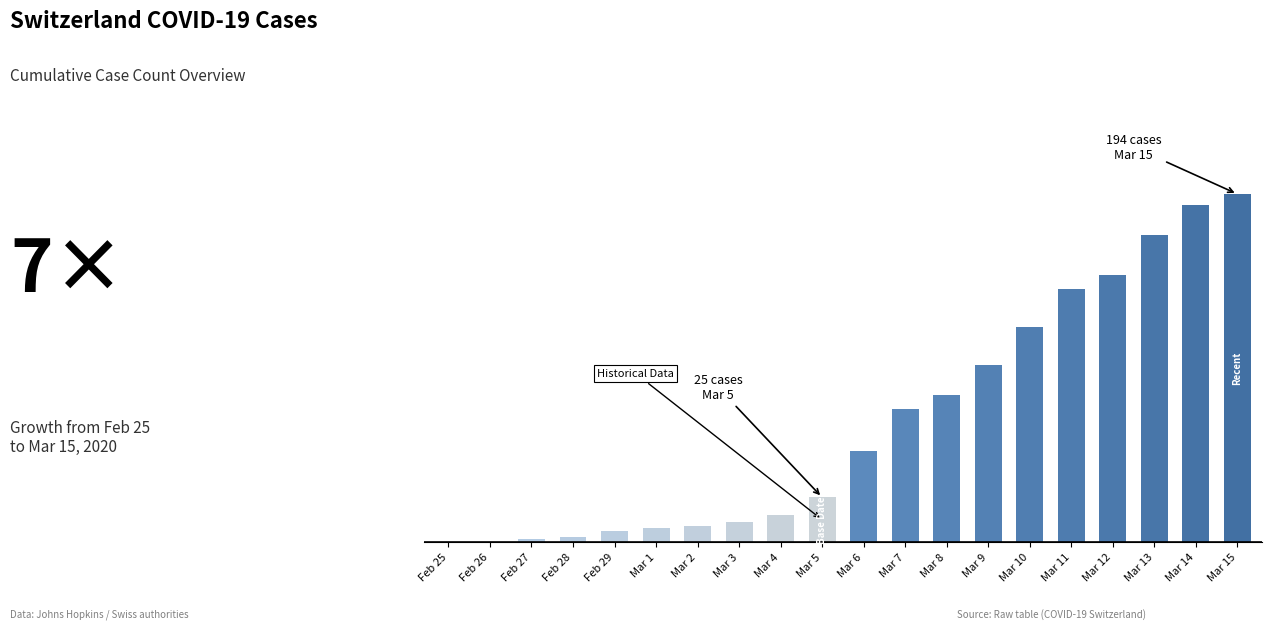

What is the difference between the second highest and second lowest values?

188